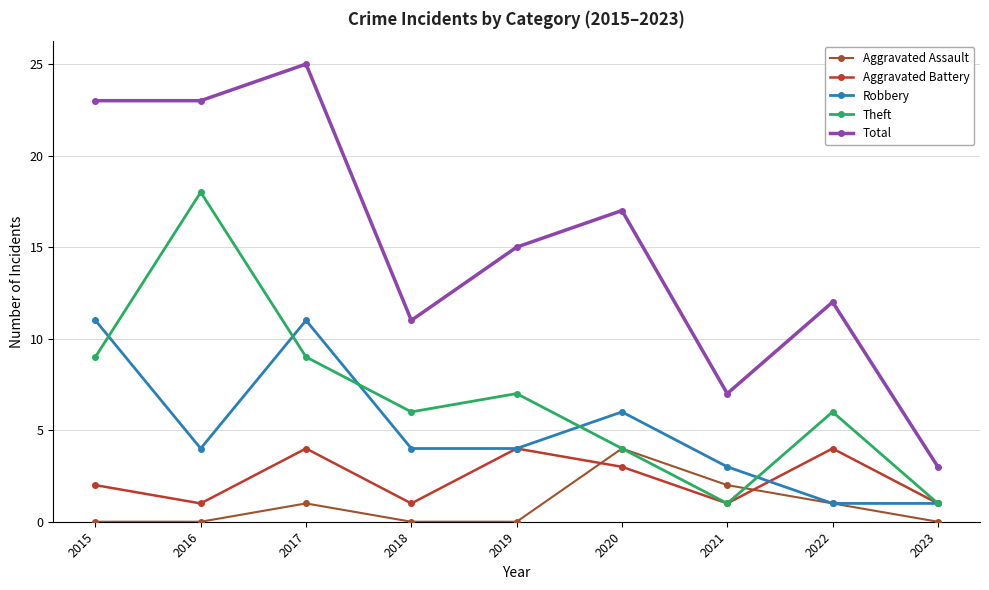

Which series has the largest range (max minus min)?

Total